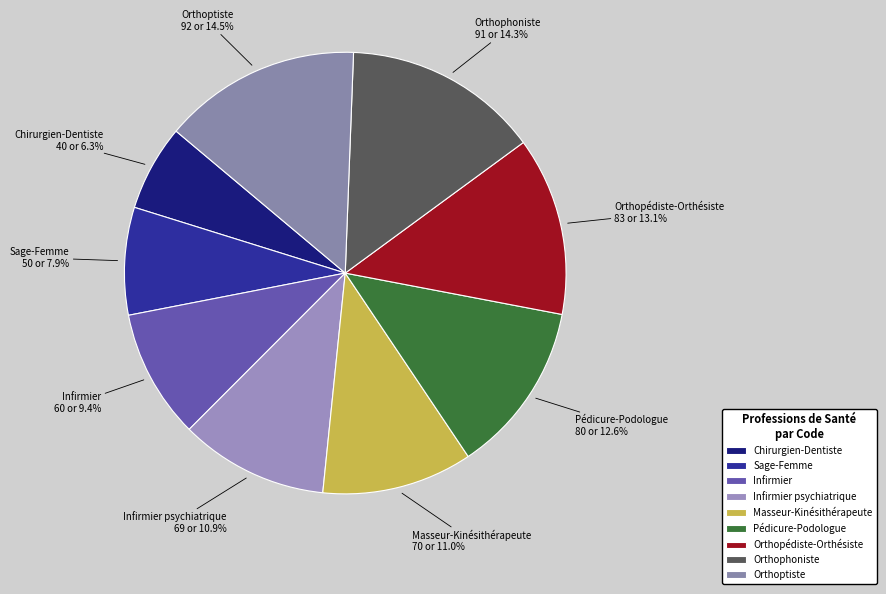

Does Sage-Femme represent more than half of the total?

No